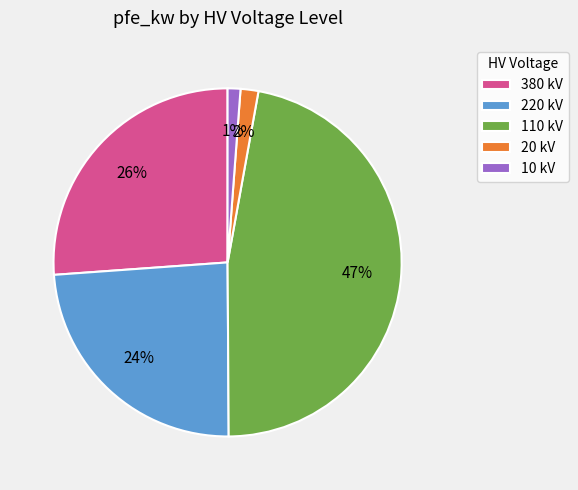

Is there a majority slice in this chart?

No